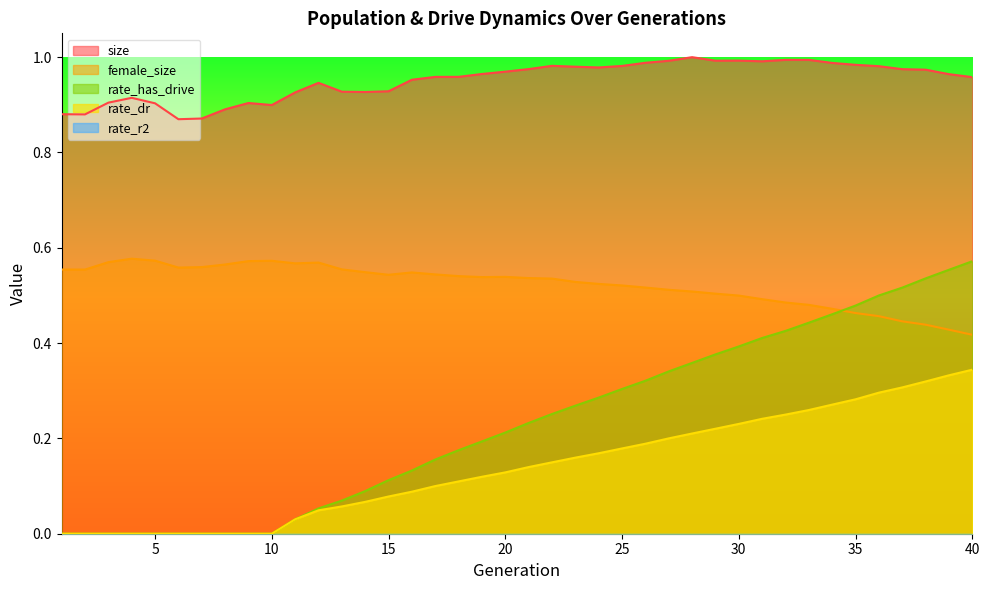

How many interior local peaks does the size series have?

7